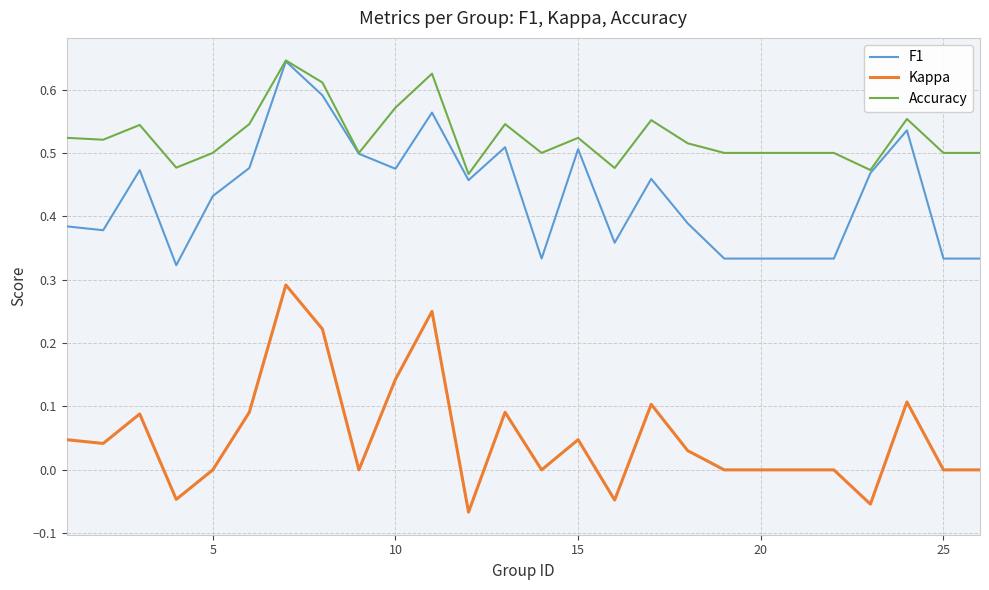

Which series has the largest total across all categories?

Accuracy